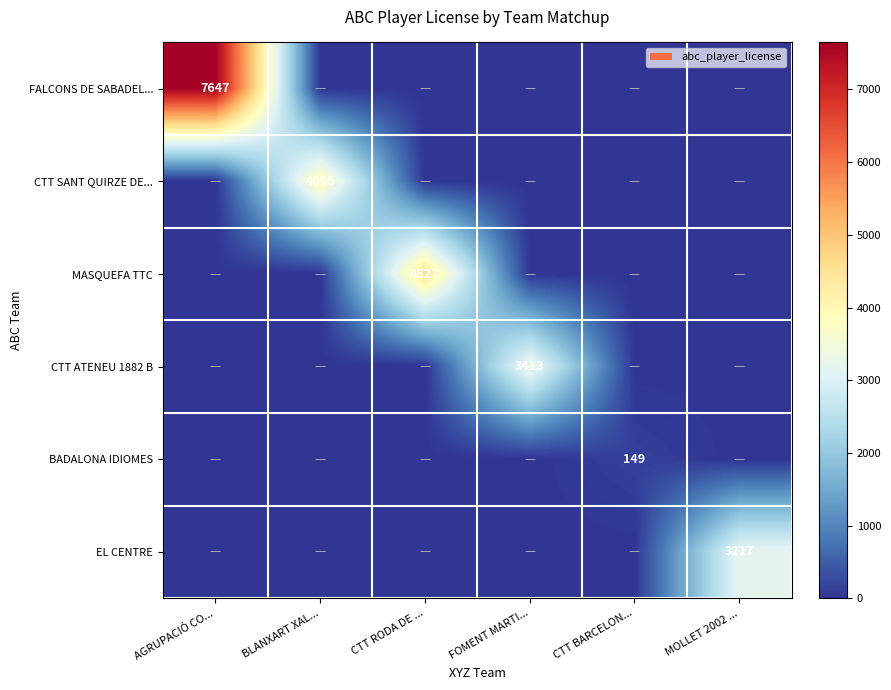

How many series are shown in this chart?

6